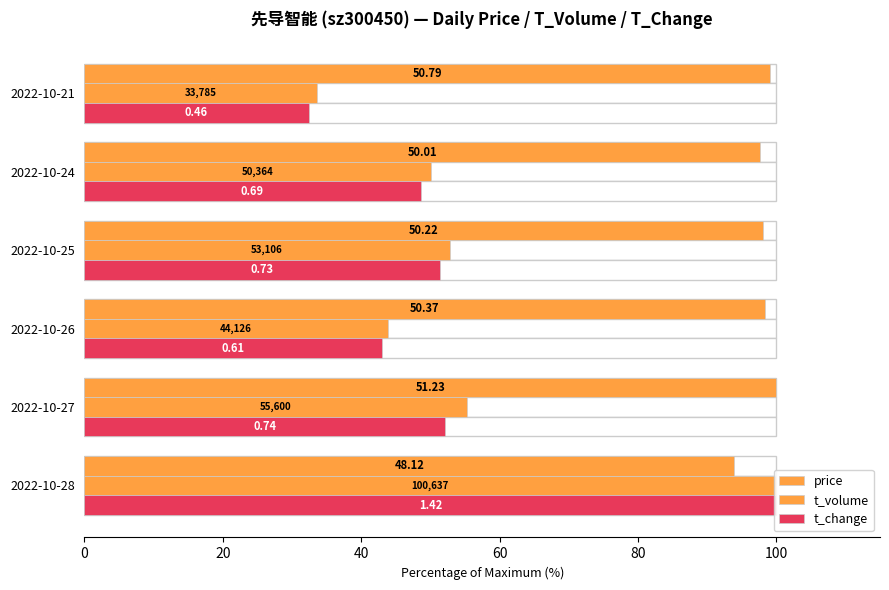

Are the bars grouped side by side (vs. stacked)?

Yes